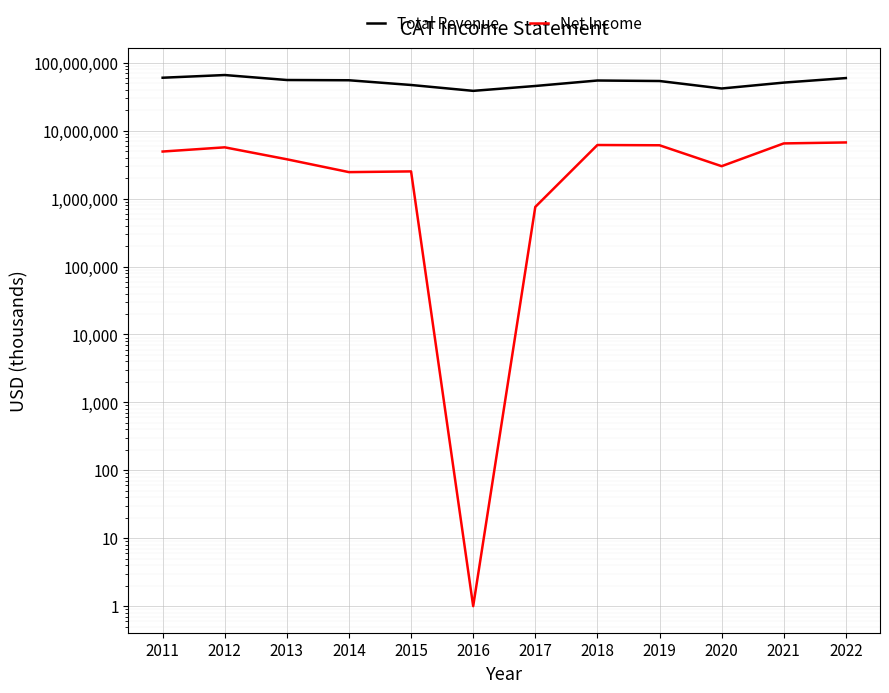

What is the spread (max minus min) of values at 2018?

48575000